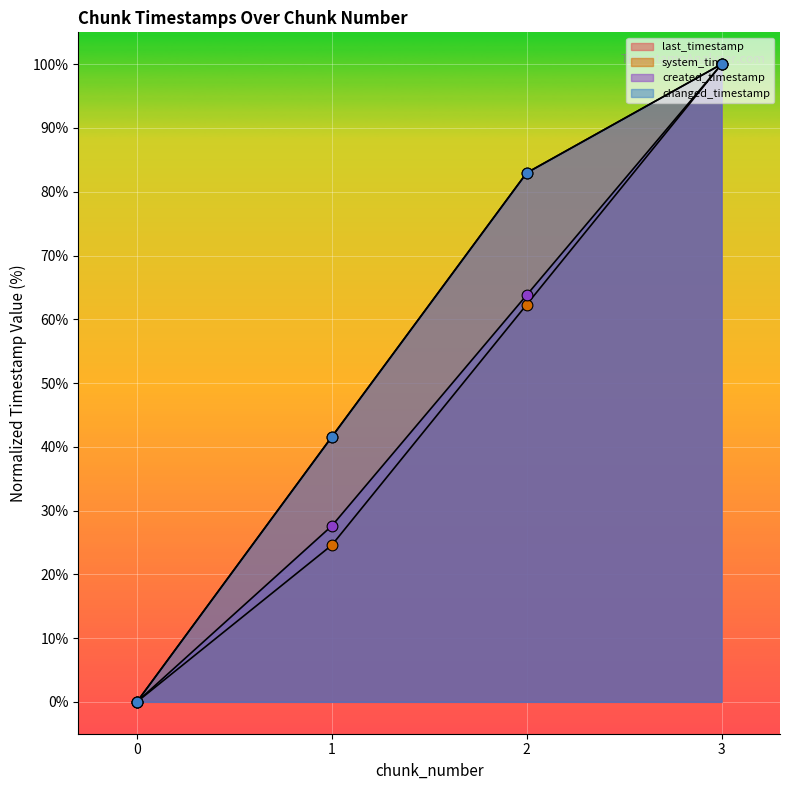

Which series has the largest Y range (max minus min)?

last_timestamp